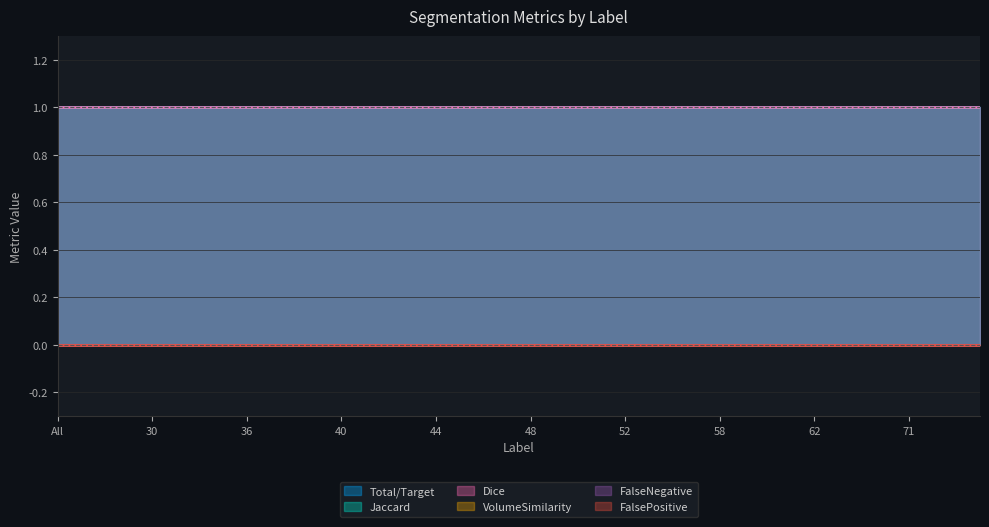

At 55, list the series in order from smallest to largest.

VolumeSimilarity, FalseNegative, FalsePositive, Total/Target, Jaccard, Dice